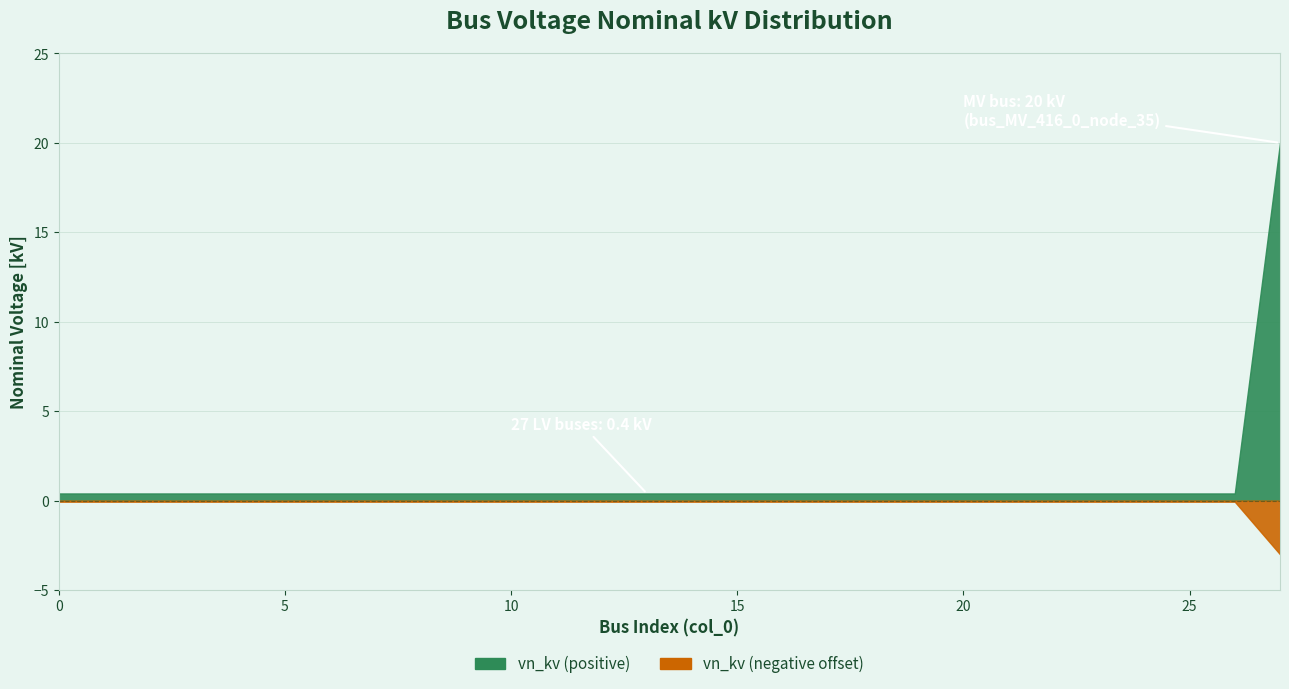

What is the maximum value shown in the chart?

20.0